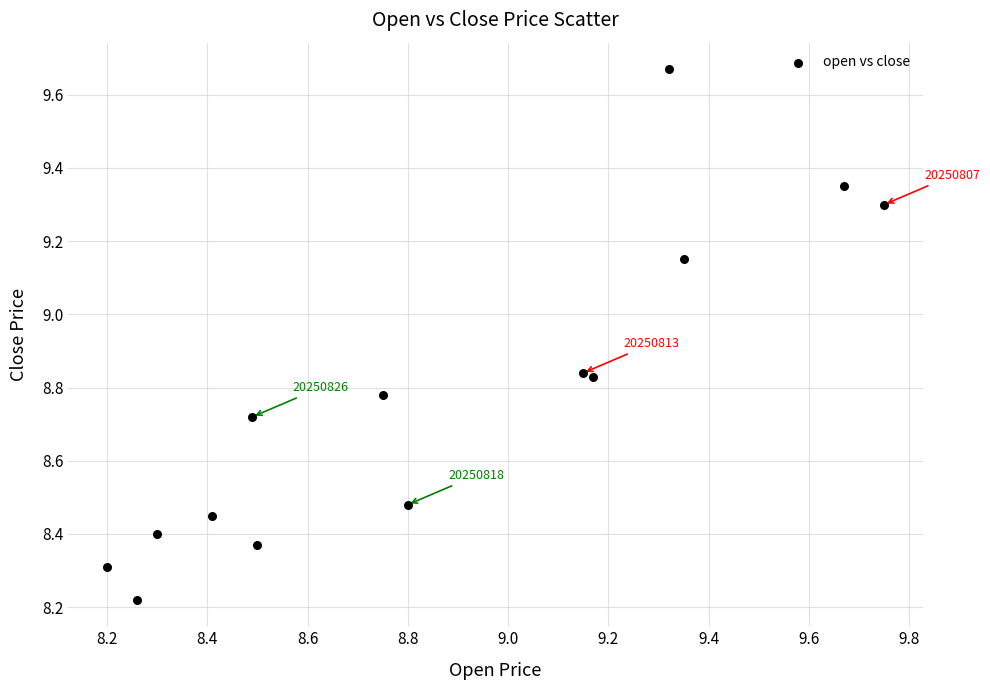

What is the range of X values (max minus min)?

1.6